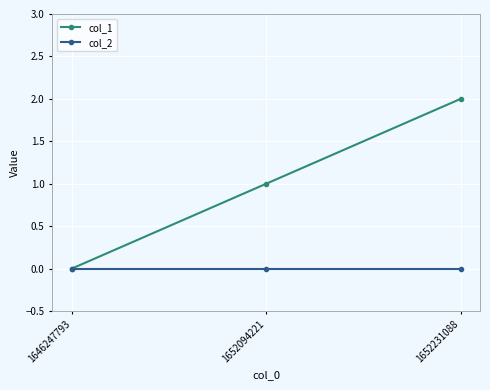

Between 1652094221 and 1652231088, which series saw the biggest shift?

col_1